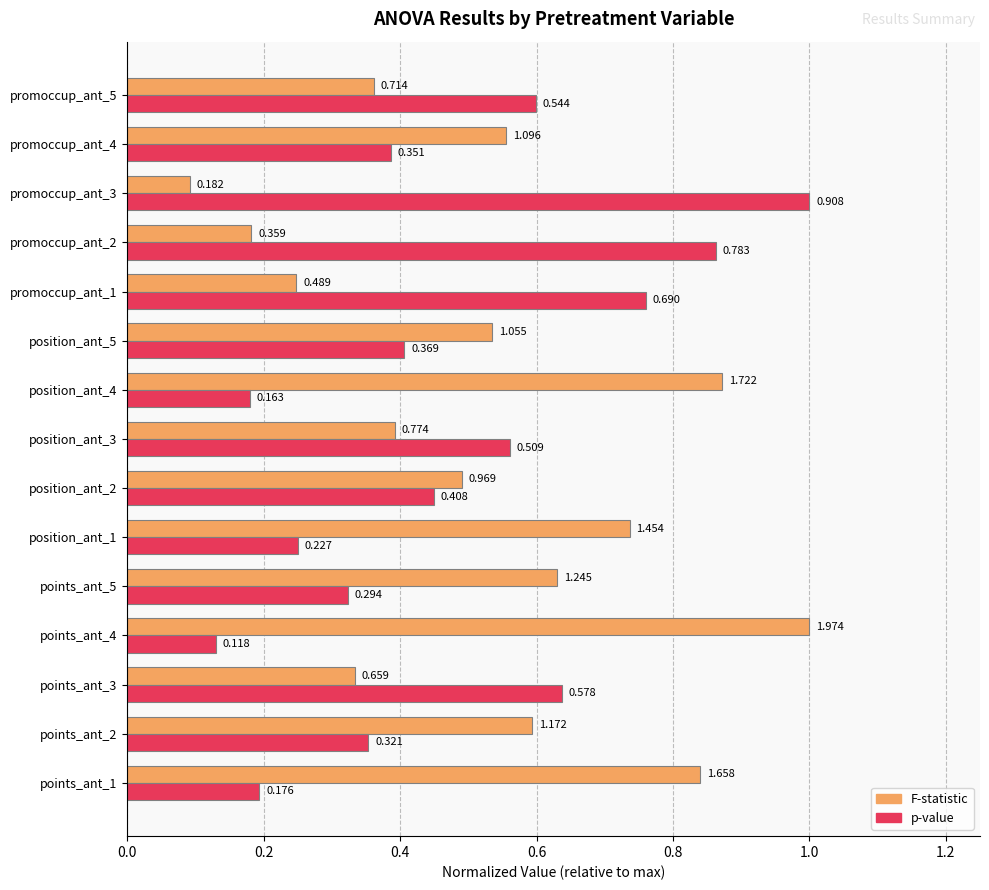

Which series has the widest spread of values?

F-statistic